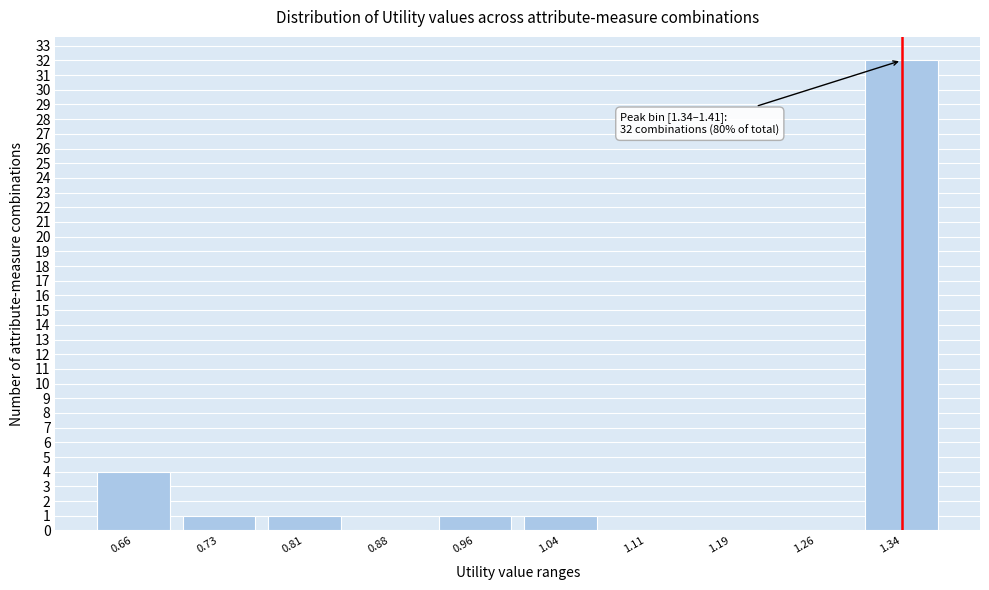

Reading right to left, transcribe all the data shown in this chart.

1.34=32	1.26=0	1.19=0	1.11=0	1.04=1	0.96=1	0.88=0	0.81=1	0.73=1	0.66=4